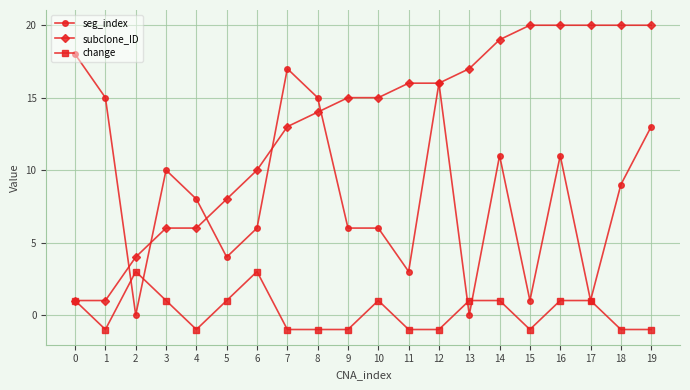

Is the value of subclone_ID at 7 greater than the value of seg_index at 0?

No